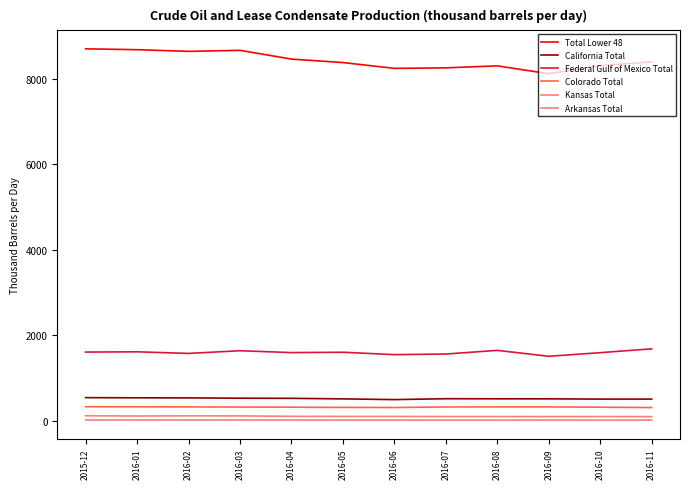

Does the chart display data point markers on the line(s)?

No